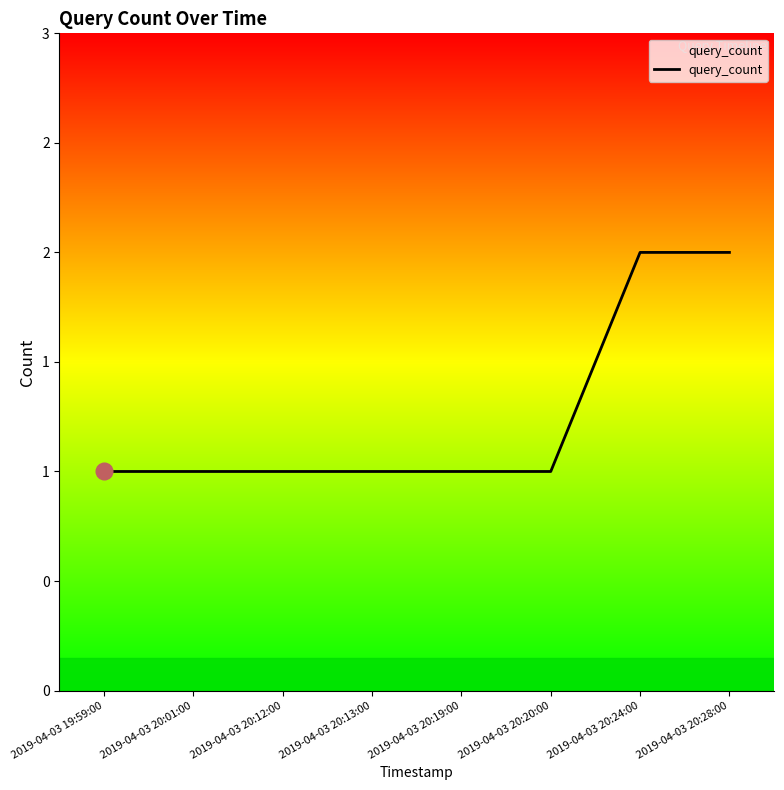

Which has a higher value, 2019-04-03 20:19:00 or 2019-04-03 20:01:00?

2019-04-03 20:19:00